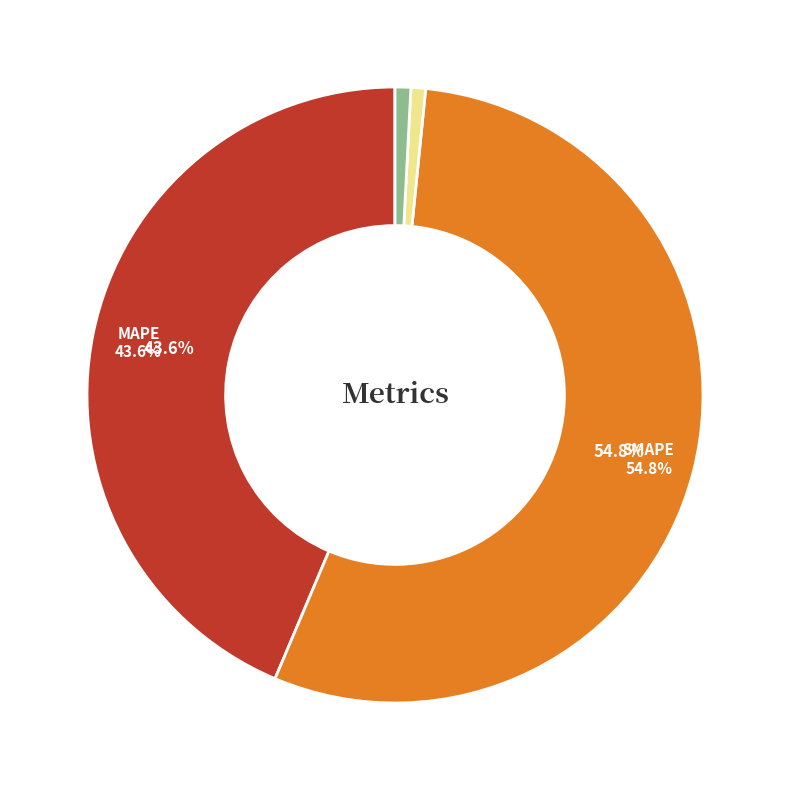

Does any single category account for the majority?

Yes